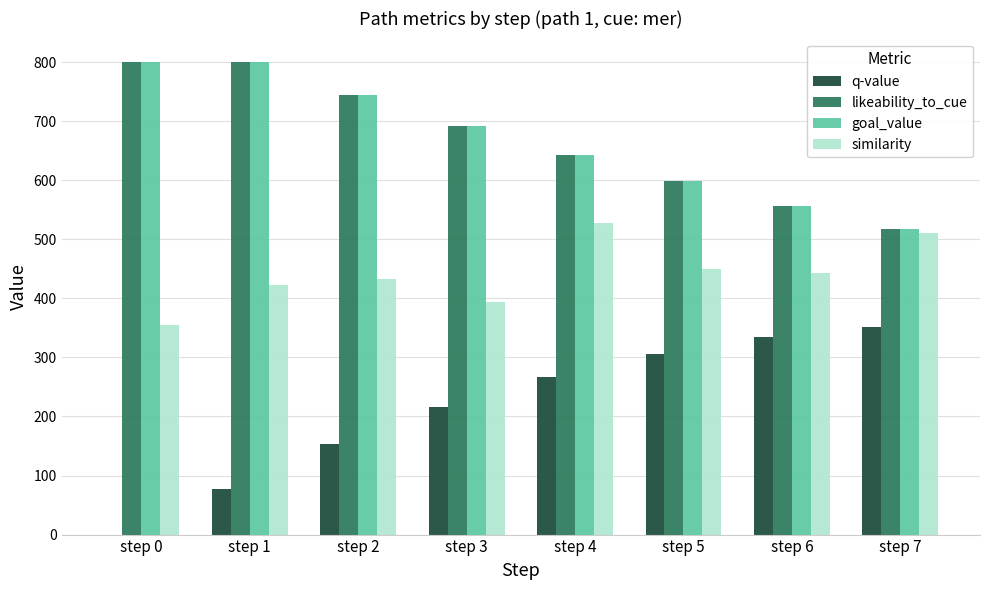

Reading left to right, what are all the values shown in this chart?

q-value: 0.0	76.5	153.1	215.8	266.9	305.8	334.2	351.4
likeability_to_cue: 800.0	800.0	744.0	691.9	643.5	598.4	556.6	517.6
goal_value: 800.0	800.0	744.0	691.9	643.5	598.4	556.6	517.6
similarity: 354.9	423.5	433.6	394.4	527.6	450.3	442.2	510.0